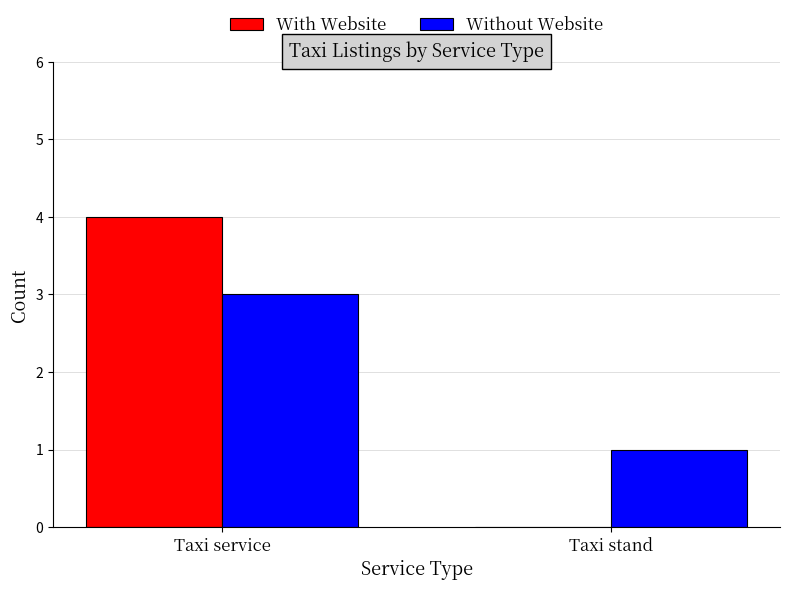

At which category is the sum across all series the highest?

Taxi service